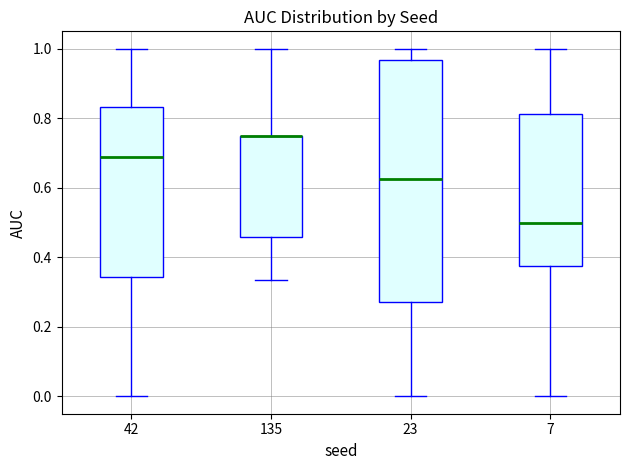

Reading left to right, transcribe this box plot: for each box, give where its median line is, the range the box spans, and where its two whiskers end, as read against the y-axis. The values are not printed on the chart, so give them approximately, as read against the axis.

42: median 0.68, box 0.34 to 0.84, whiskers 0.00 to 1.00
135: median 0.76 (drawn on the box's upper edge), box 0.46 to 0.76, whiskers 0.34 to 1.00
23: median 0.62, box 0.28 to 0.96, whiskers 0.00 to 1.00
7: median 0.50, box 0.38 to 0.82, whiskers 0.00 to 1.00